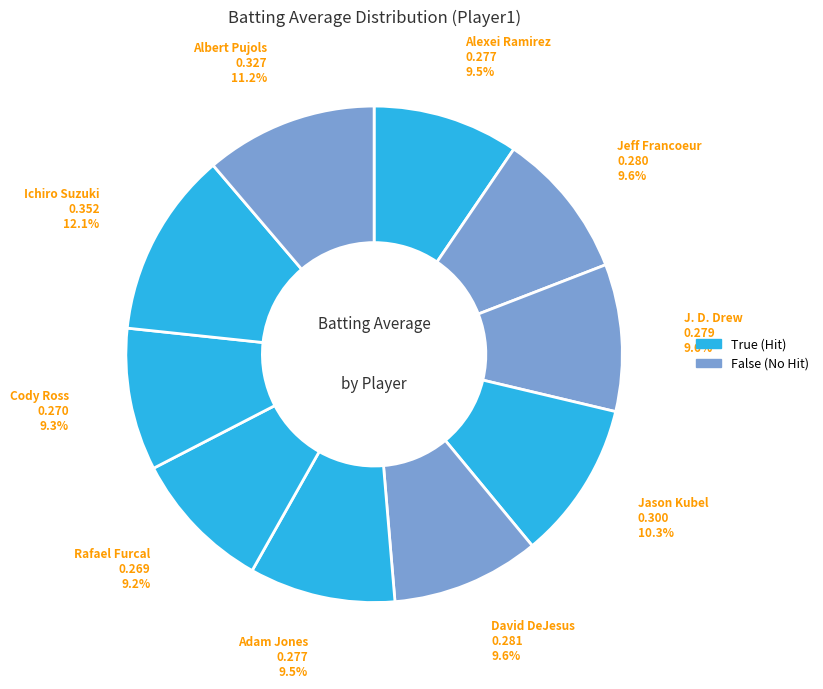

How many segments does this pie chart have?

10